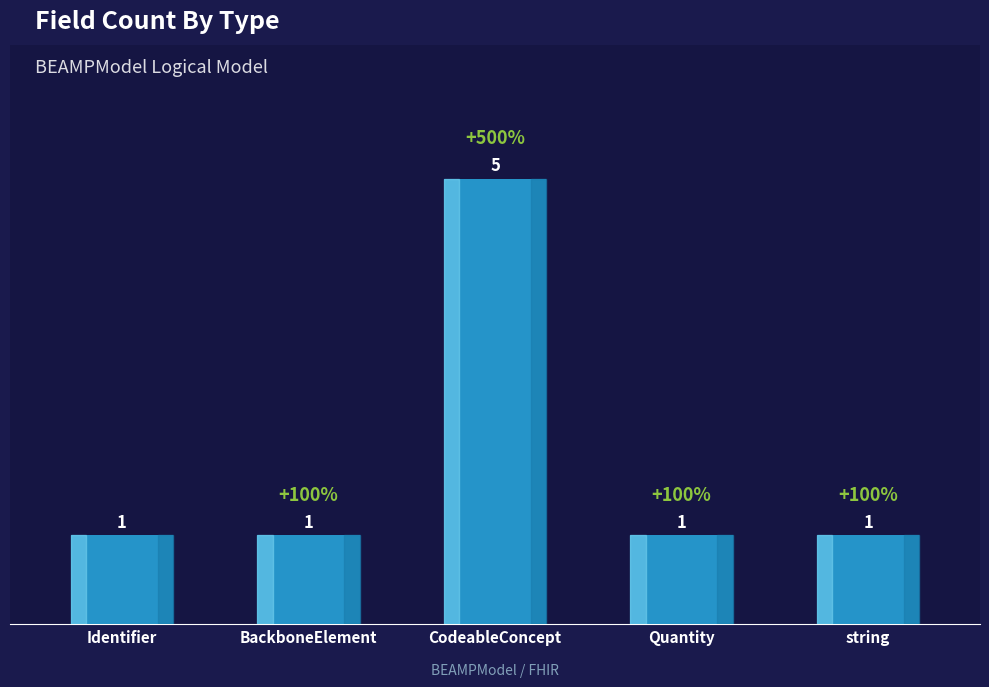

Are the bars grouped side by side (vs. stacked)?

No